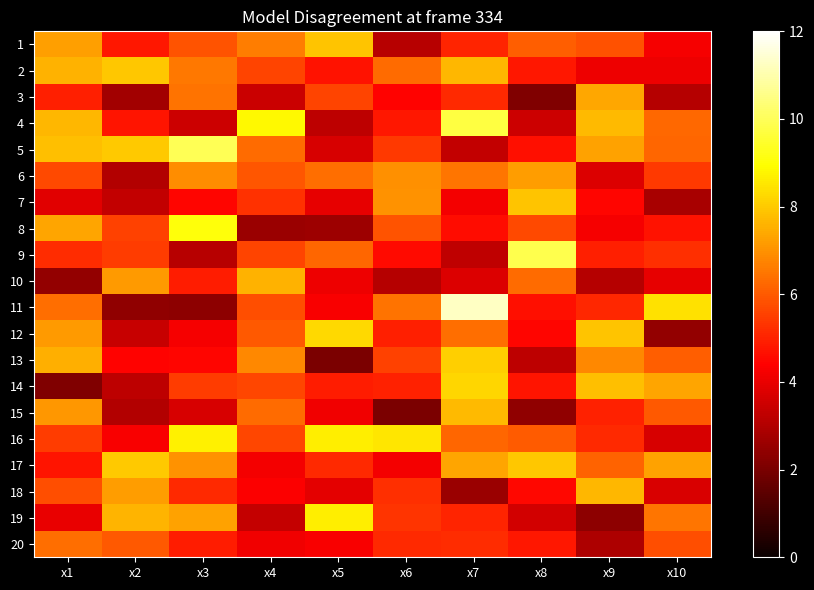

Which series has the widest spread of values?

11